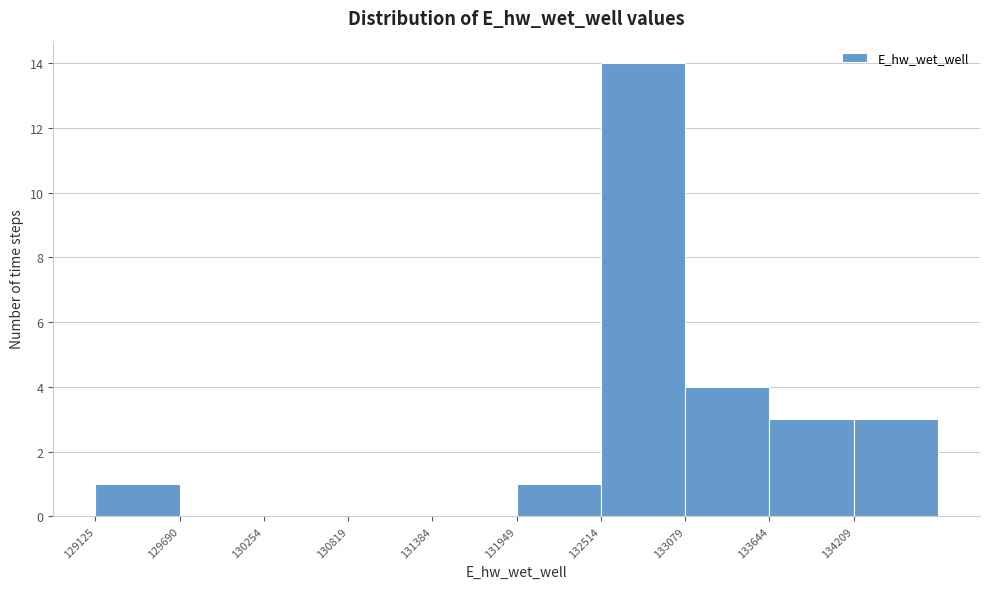

How tall is the bar that spans 129100 to 129700 on the x-axis? Neither the bar edges nor the heights are printed on the chart, so give them approximately, as read against the axes.

1